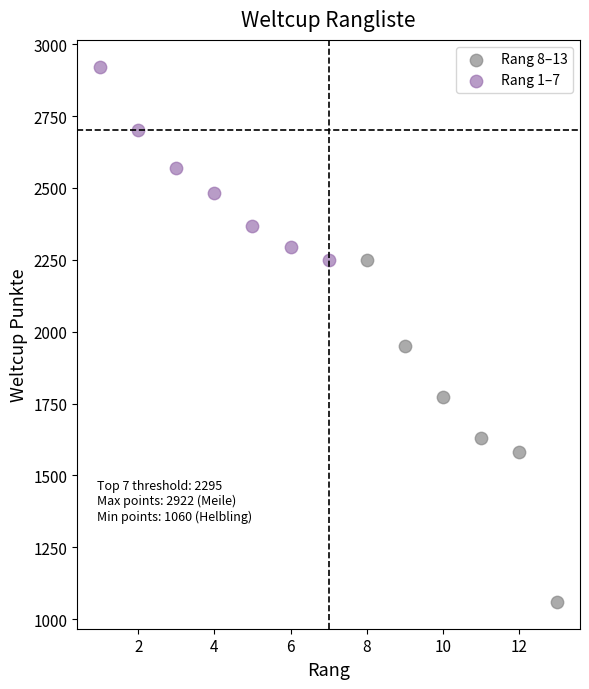

Which series reaches the maximum Y coordinate?

Rang 1–7